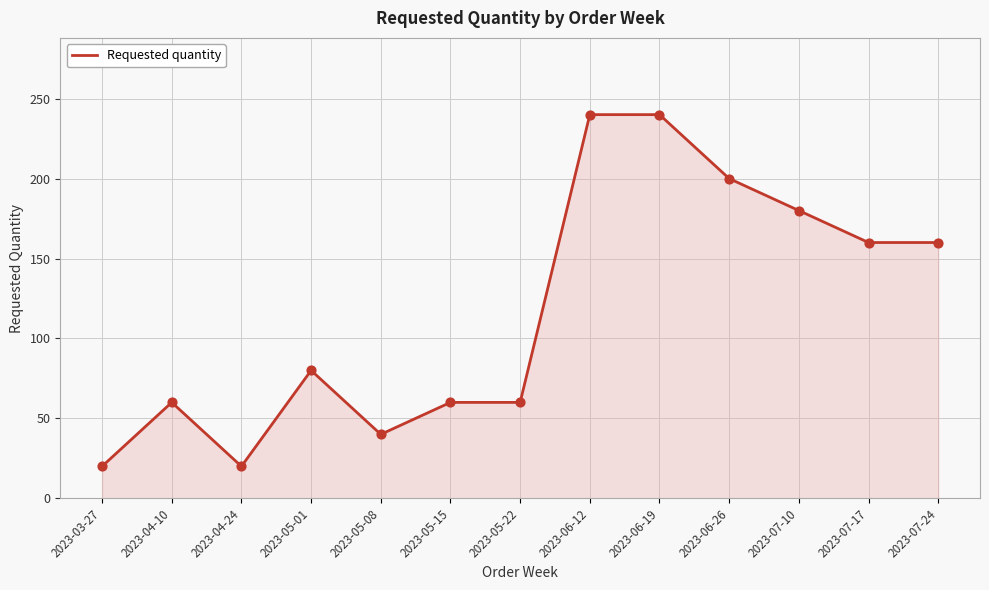

What is the change in value from 2023-05-15 to 2023-07-17?

+100